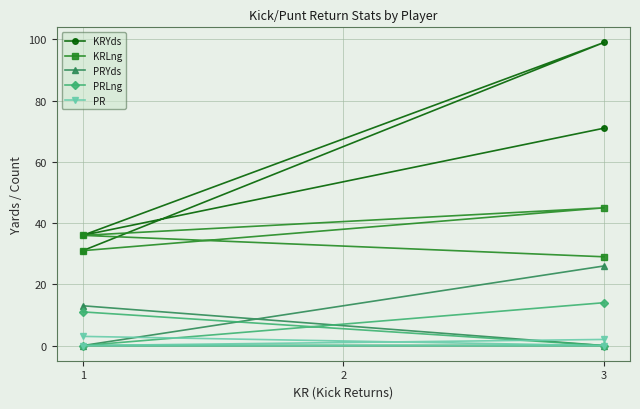

How many values in the PR series are below 2?

2